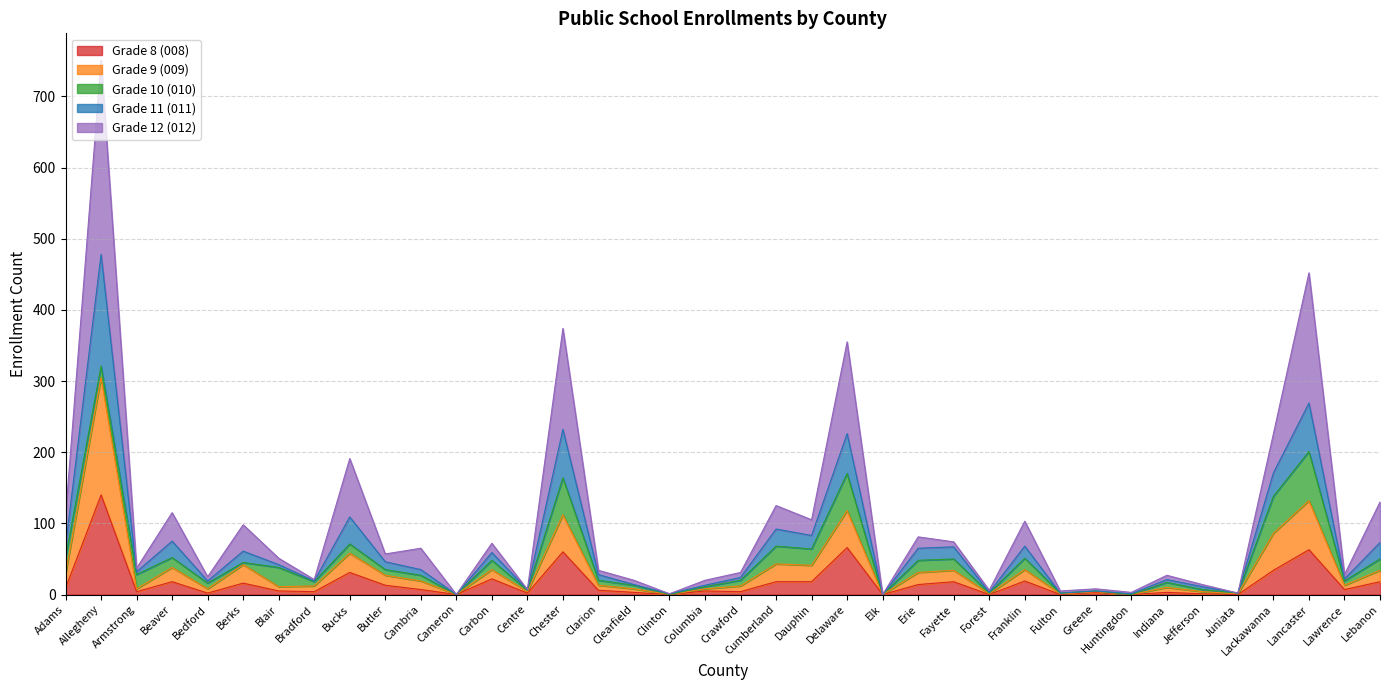

At which label does Grade 8 (008) reach its peak?

Allegheny